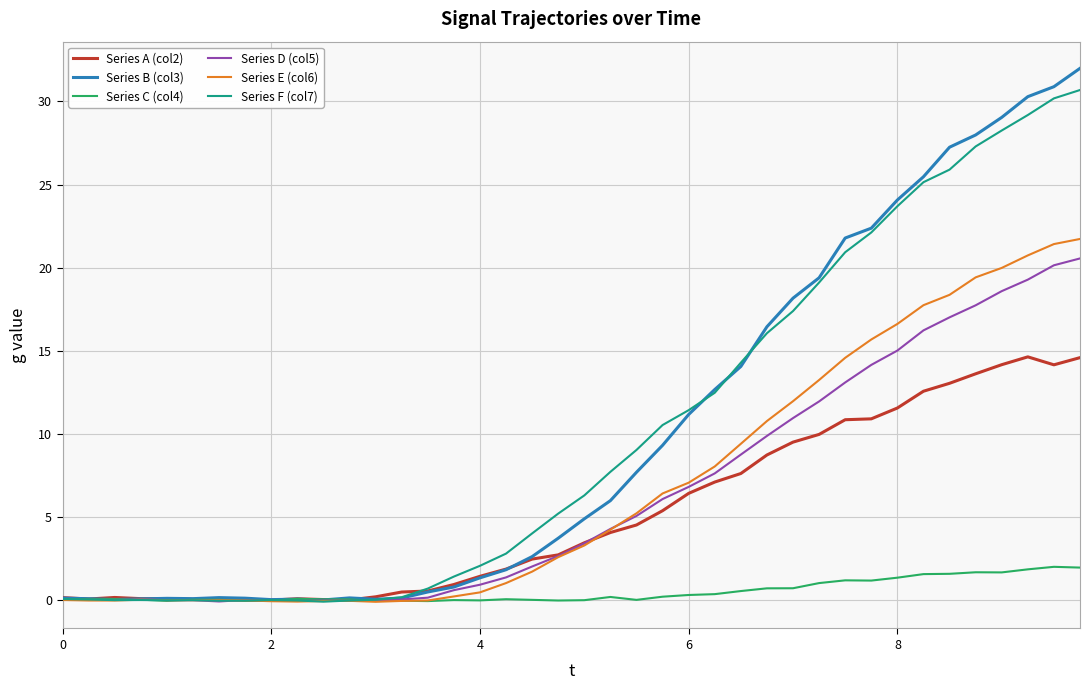

What is the greatest value displayed?

32.0